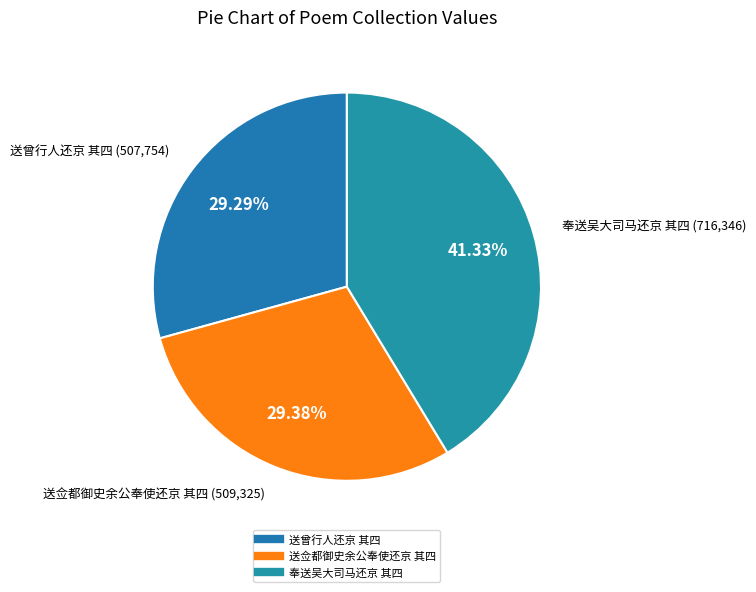

What is the largest slice in the pie chart?

奉送吴大司马还京 其四